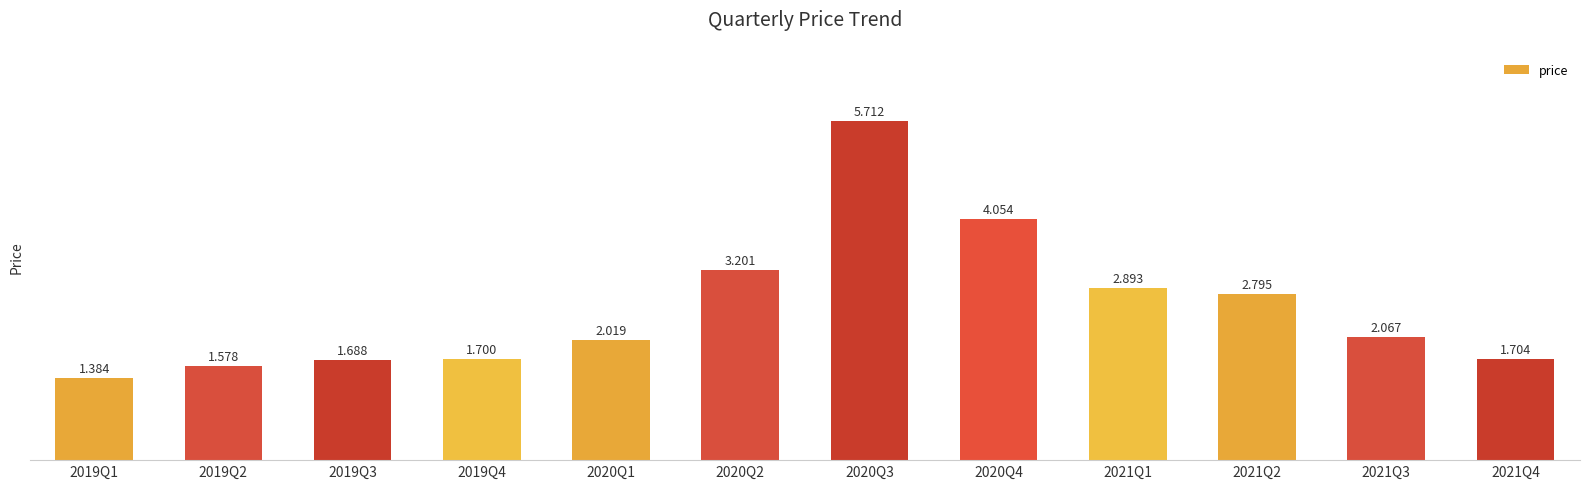

How many categories are shown in the chart?

12